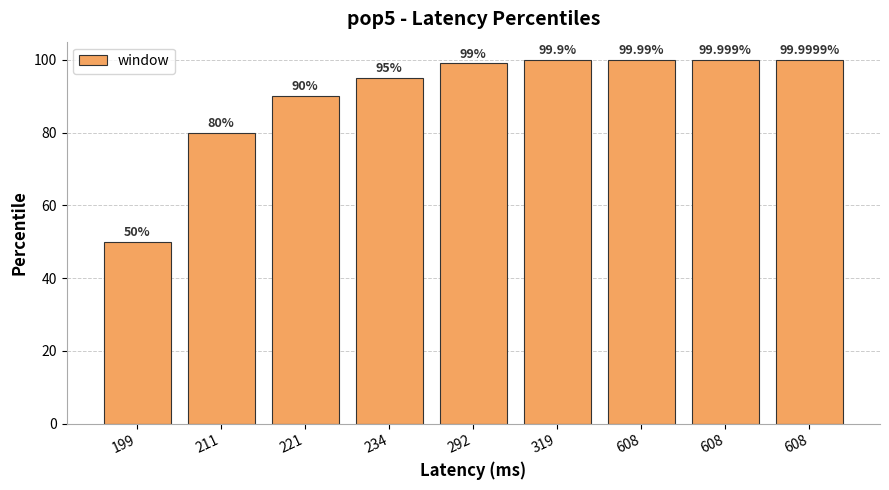

List the labels in order of value, smallest first.

199, 211, 221, 234, 292, 319, 608, 608, 608